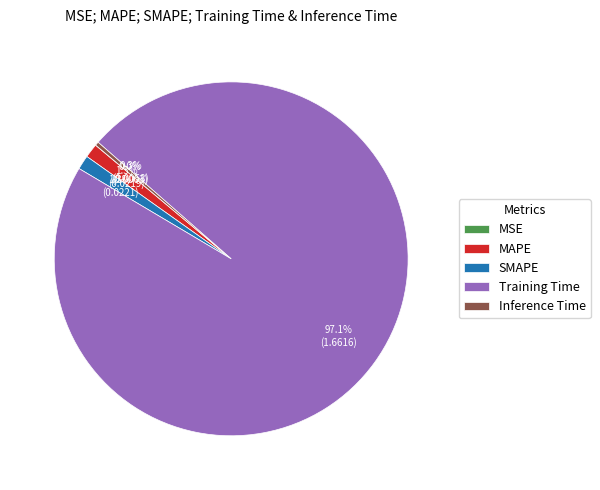

Is there any slice that represents more than half of the pie?

Yes